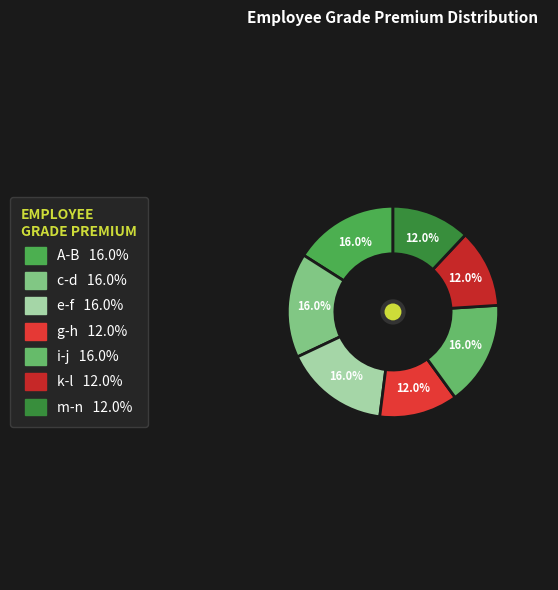

What percentage is NOT represented by e-f?

84.0%